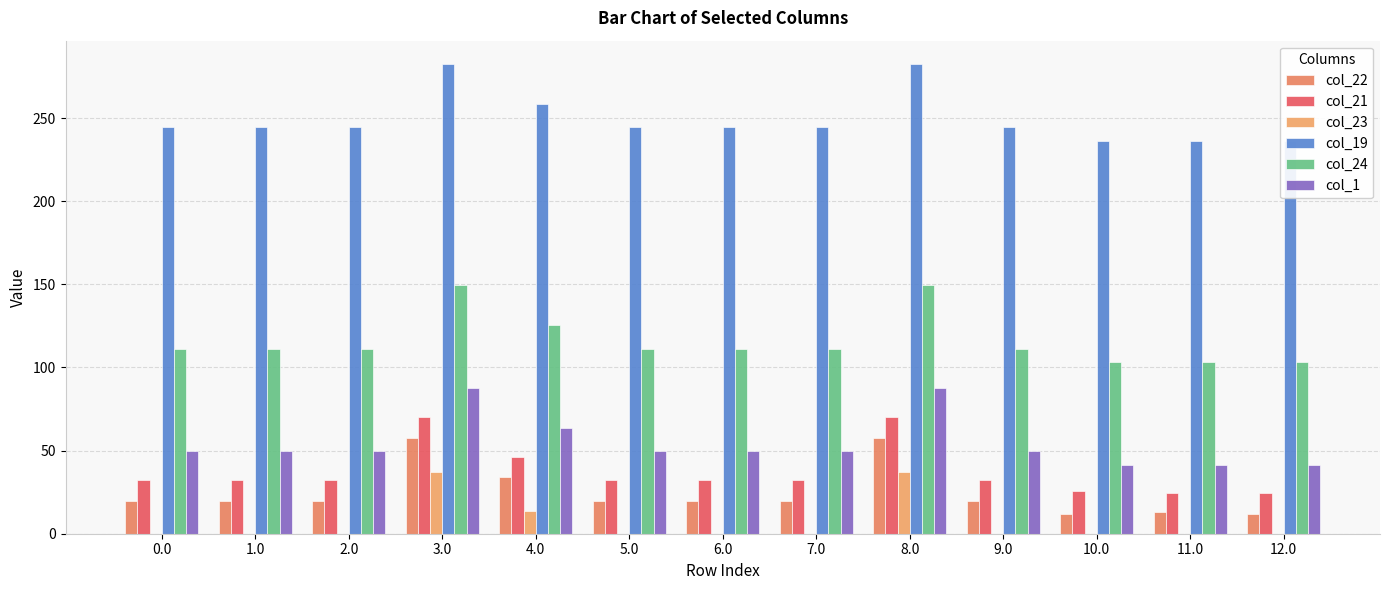

Between 4.0 and 5.0, which is larger?

4.0